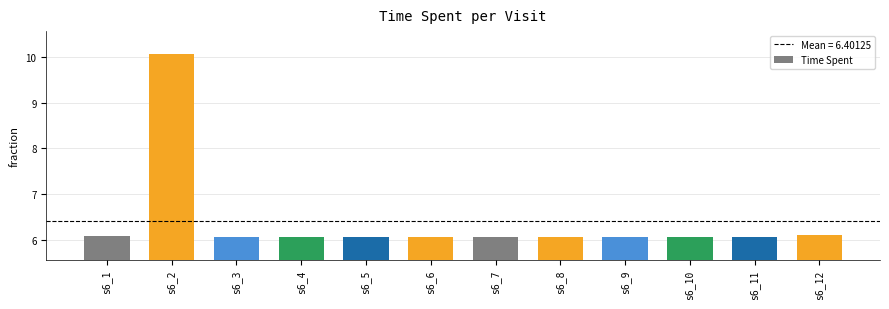

What is the difference between the maximum and minimum values?

4.0